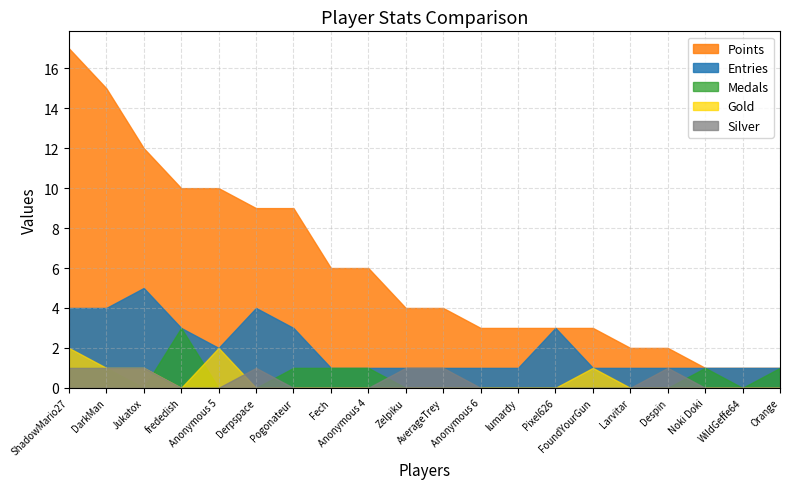

What is the difference between the highest and lowest values at Larvitar?

2